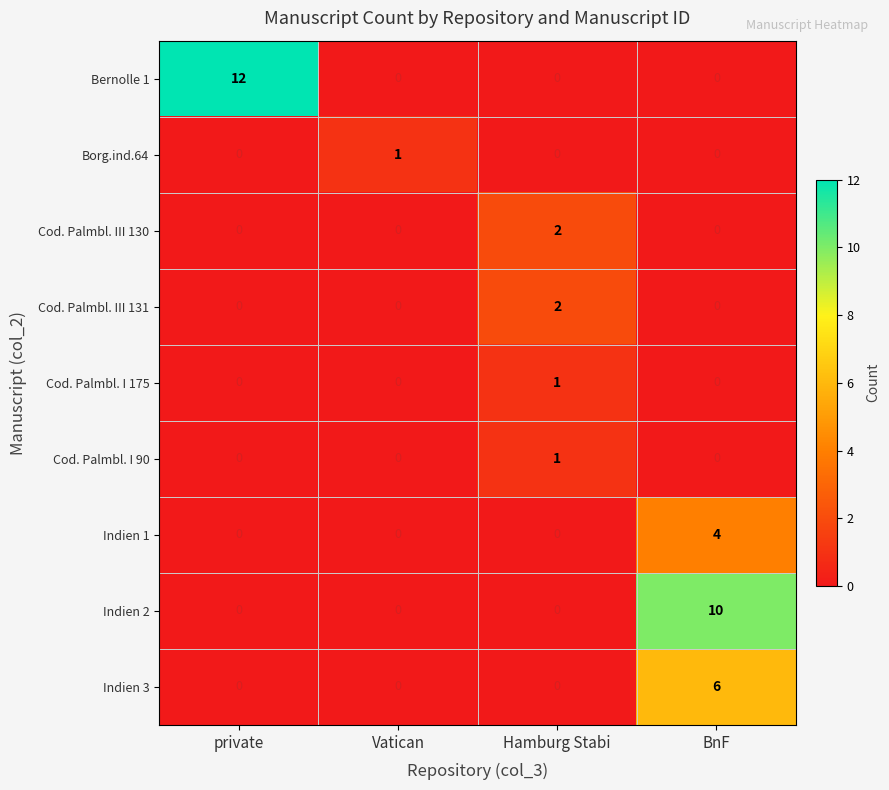

What is the total value across all series at BnF?

20